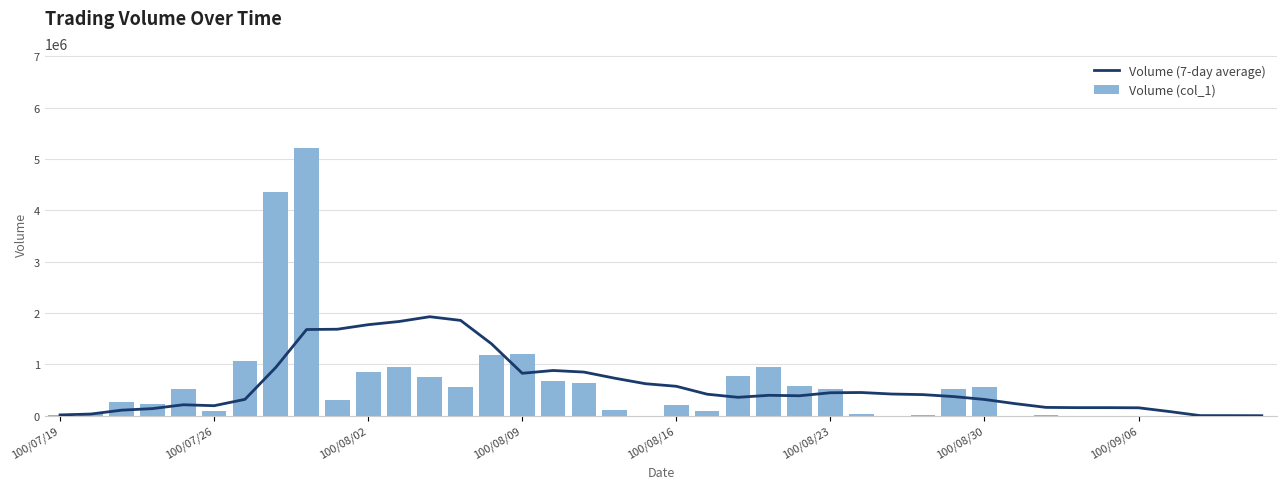

How many values in Volume (col_1) are above zero?

31